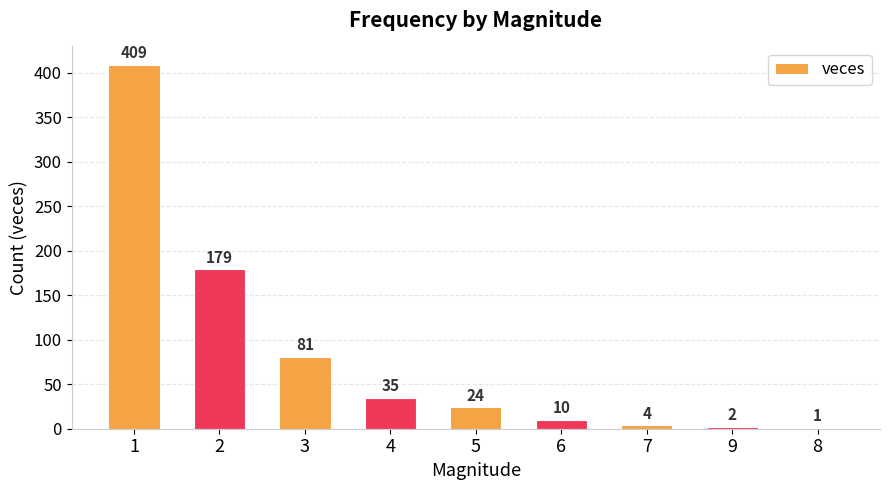

Reading left to right, extract all data points from this chart.

1=409	2=179	3=81	4=35	5=24	6=10	7=4	9=2	8=1